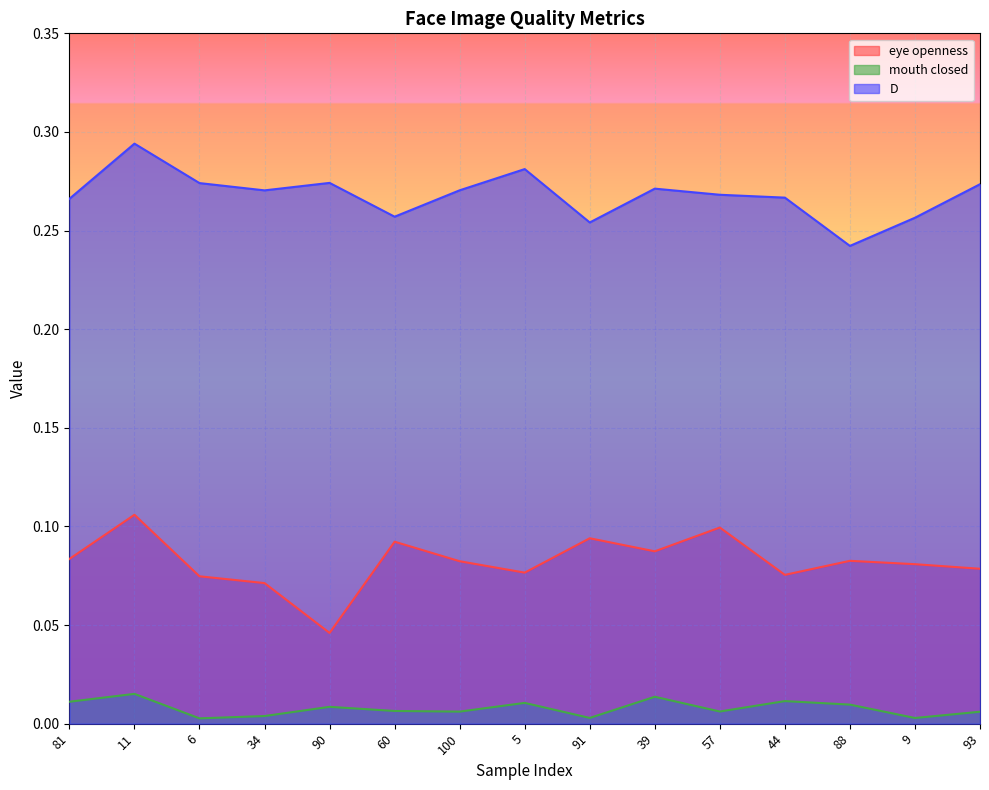

Which series changed the most between 91 and 57?

D